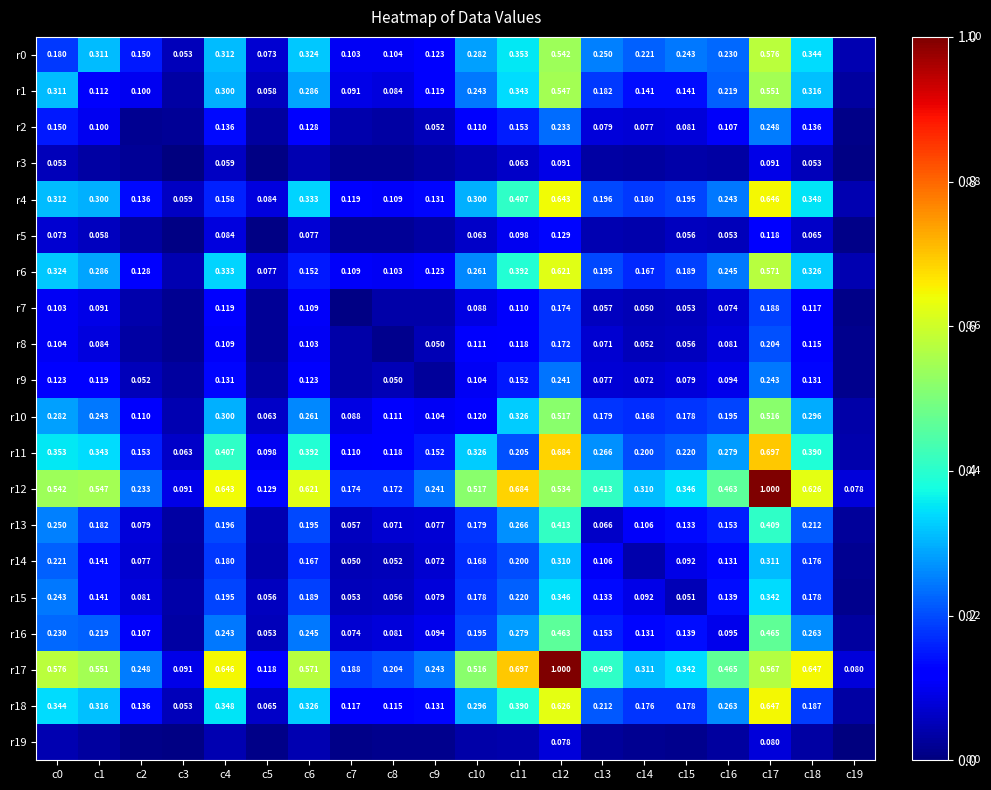

Which category has the lowest value in the r5 series?

c5